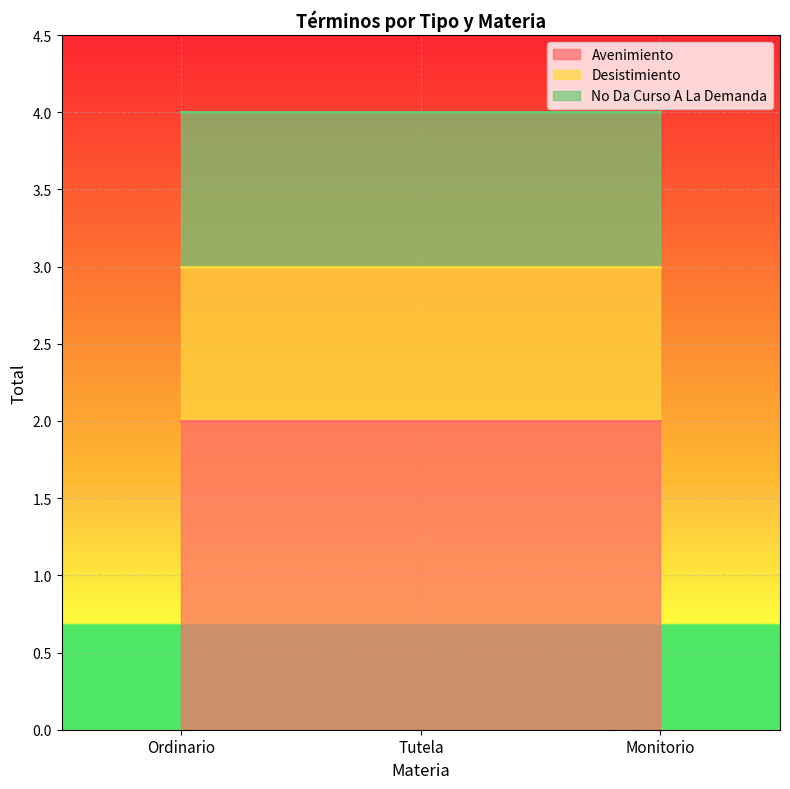

What is the sum of the No Da Curso A La Demanda values at Ordinario and Tutela?

2